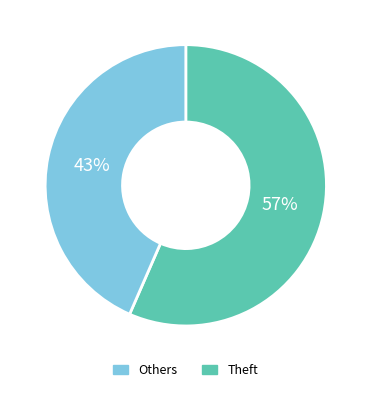

Does any single category account for the majority?

Yes